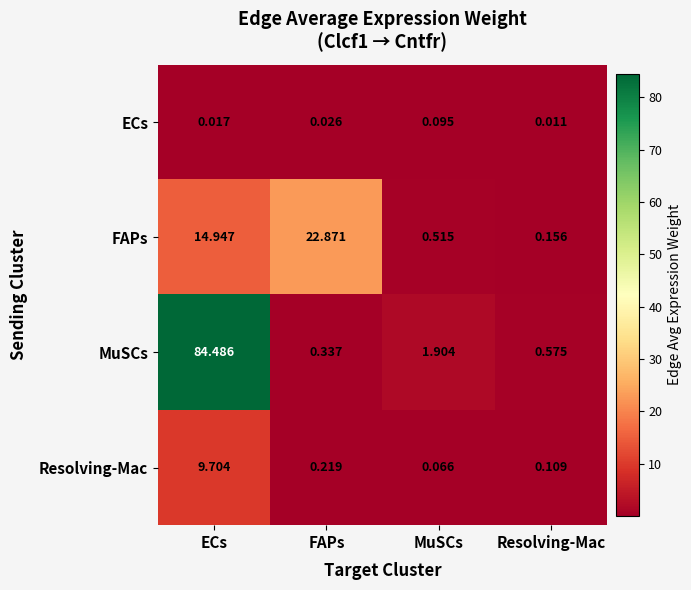

Is the value of Resolving-Mac at ECs greater than the value of ECs at ECs?

Yes